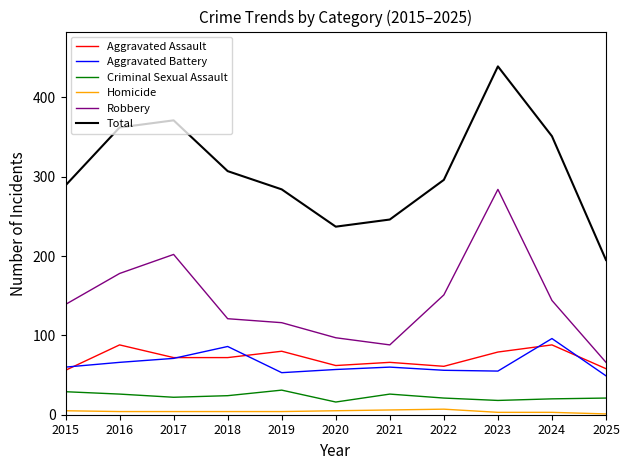

True or false: Criminal Sexual Assault has a value of 42 at 2018.

False